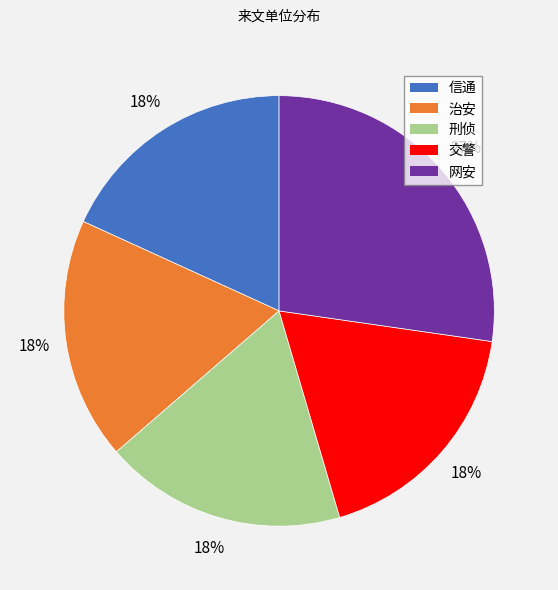

Is it true that 网安 is 27% of the pie?

True